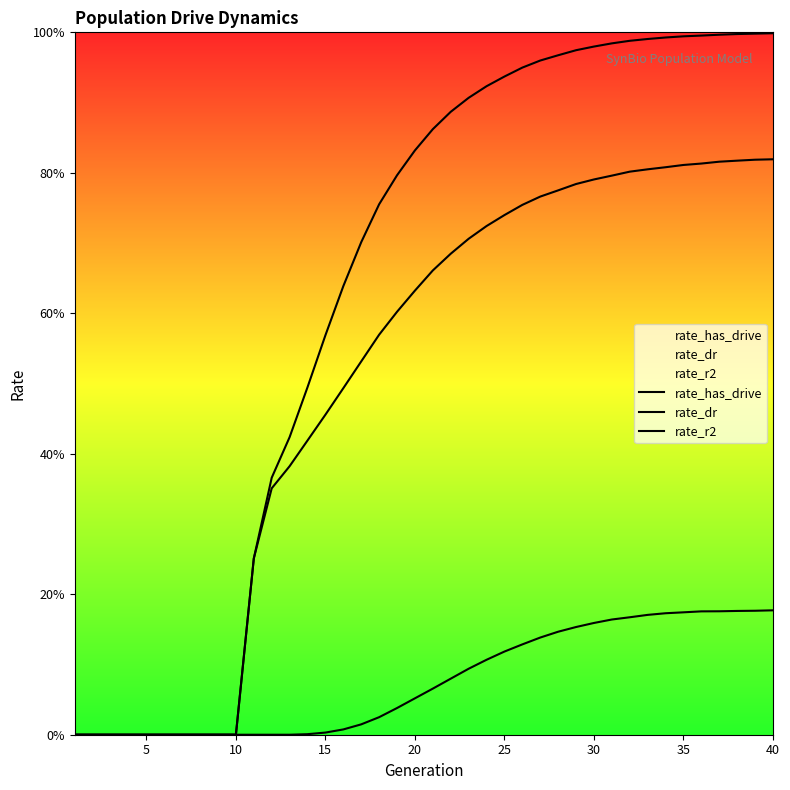

What are all the series names shown in the legend?

rate_has_drive, rate_dr, rate_r2